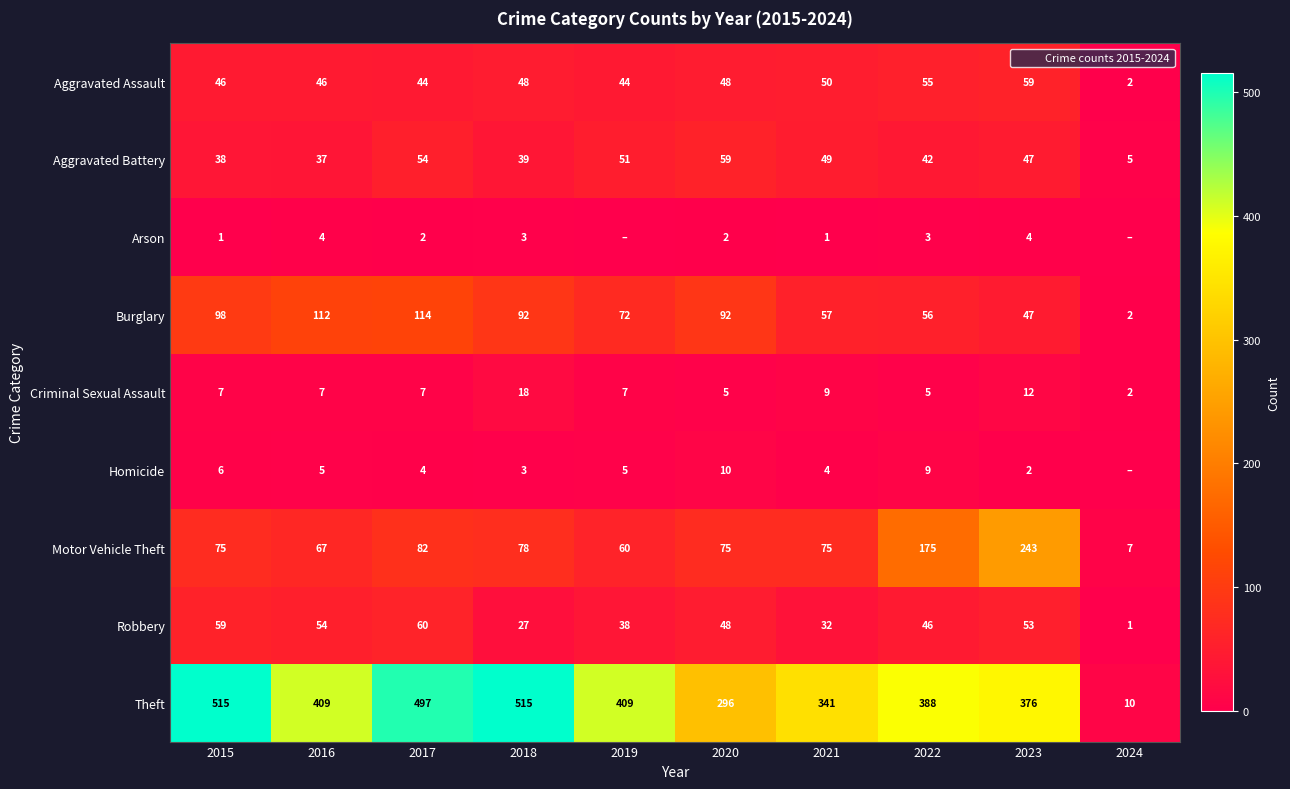

Which category has the lowest value in the Arson series?

2019